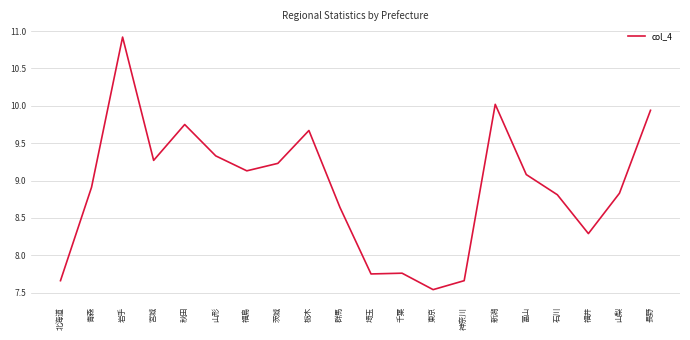

The value at 茨城 is 9.2. True or false?

True